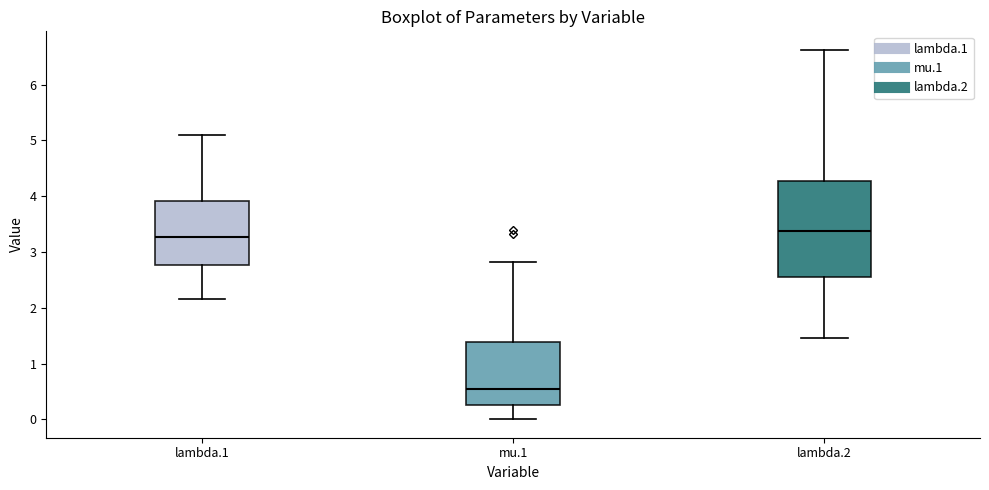

Where is the upper edge of the box for mu.1 on the y-axis? The values are not printed on the chart, so give them approximately, as read against the axis.

1.4